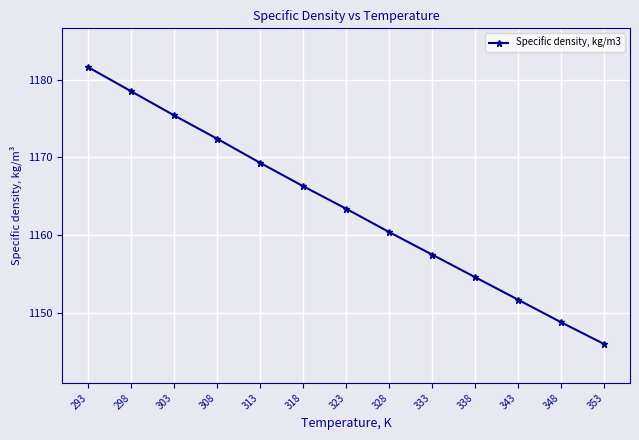

How many lines are shown in the chart?

1